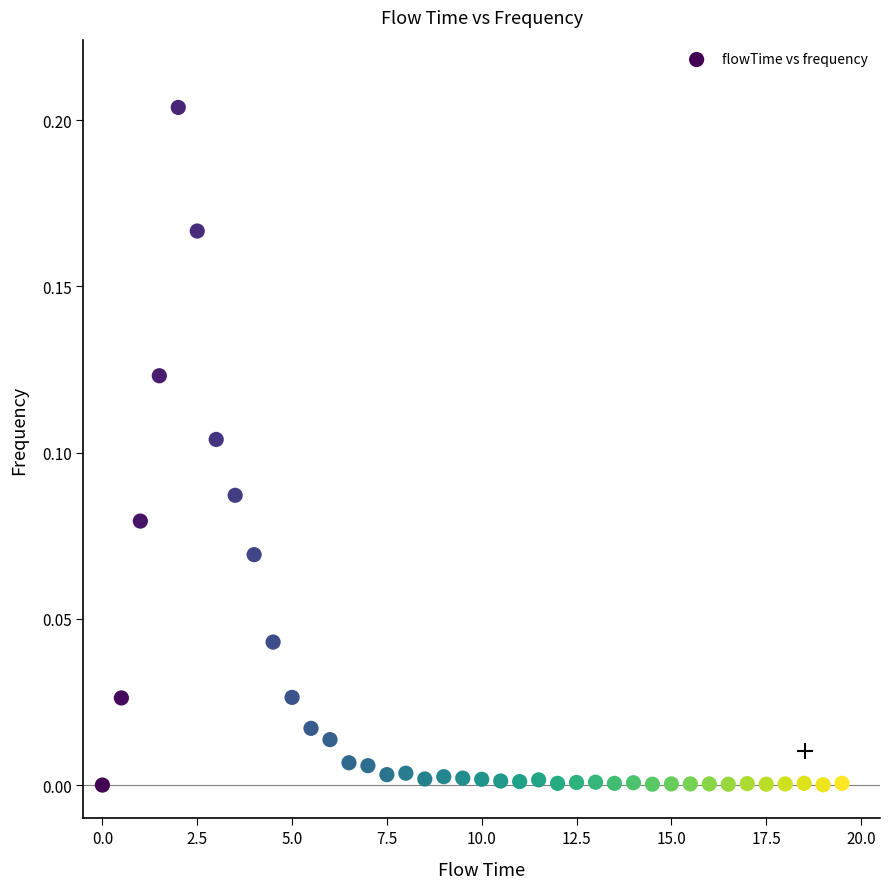

What is the range of X values (max minus min)?

19.5